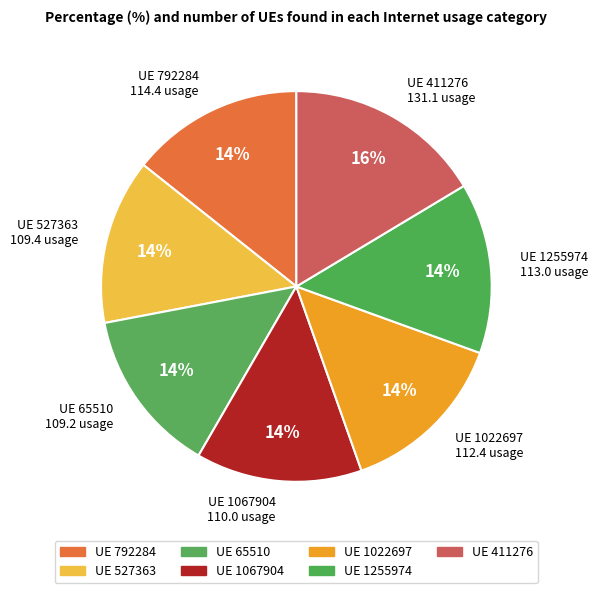

The UE 1022697 112.4 usage slice represents 1% of the pie. True or false?

False